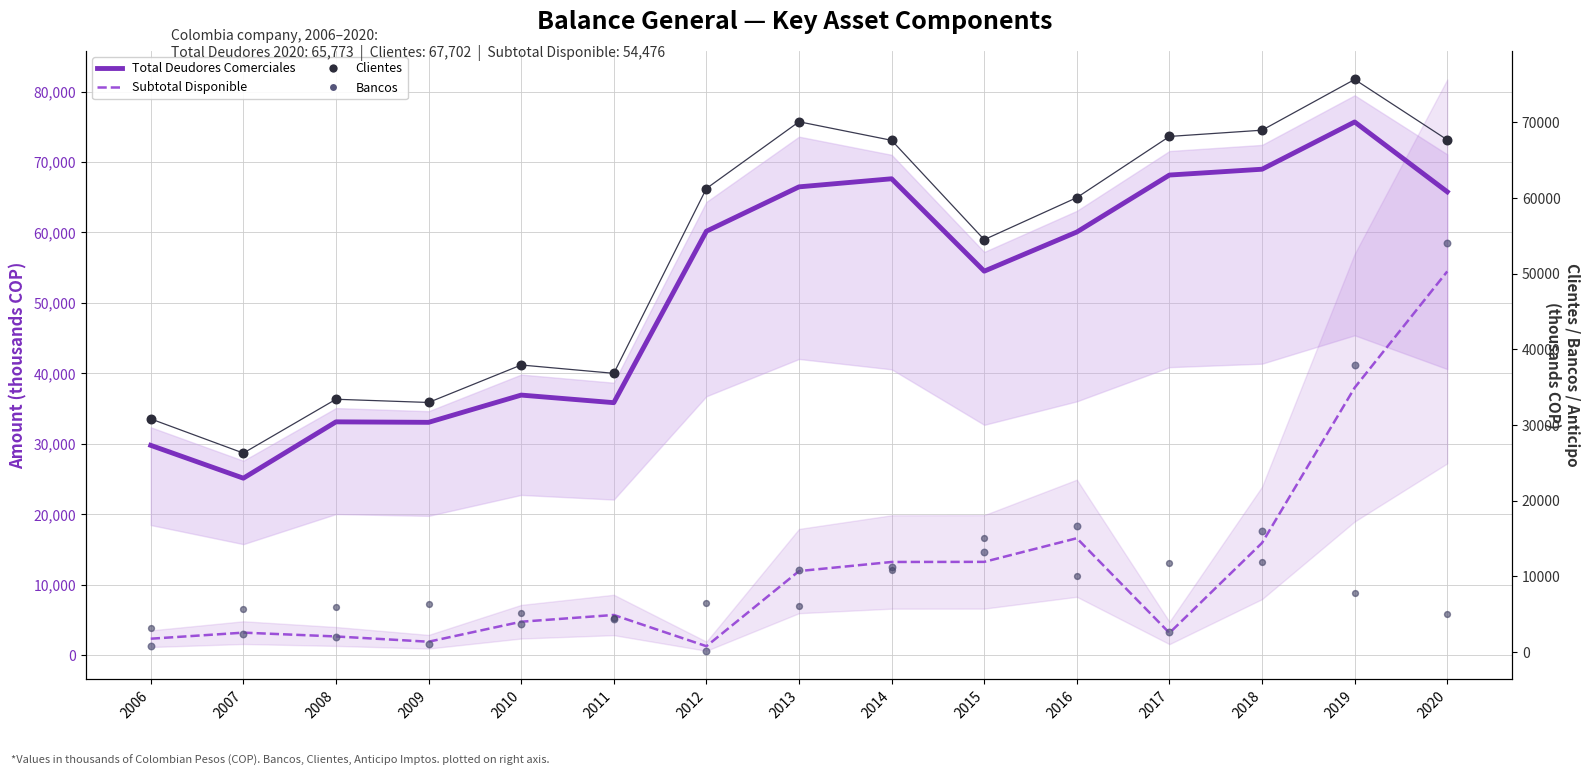

What is the total value across all series at 2007?

62667.6